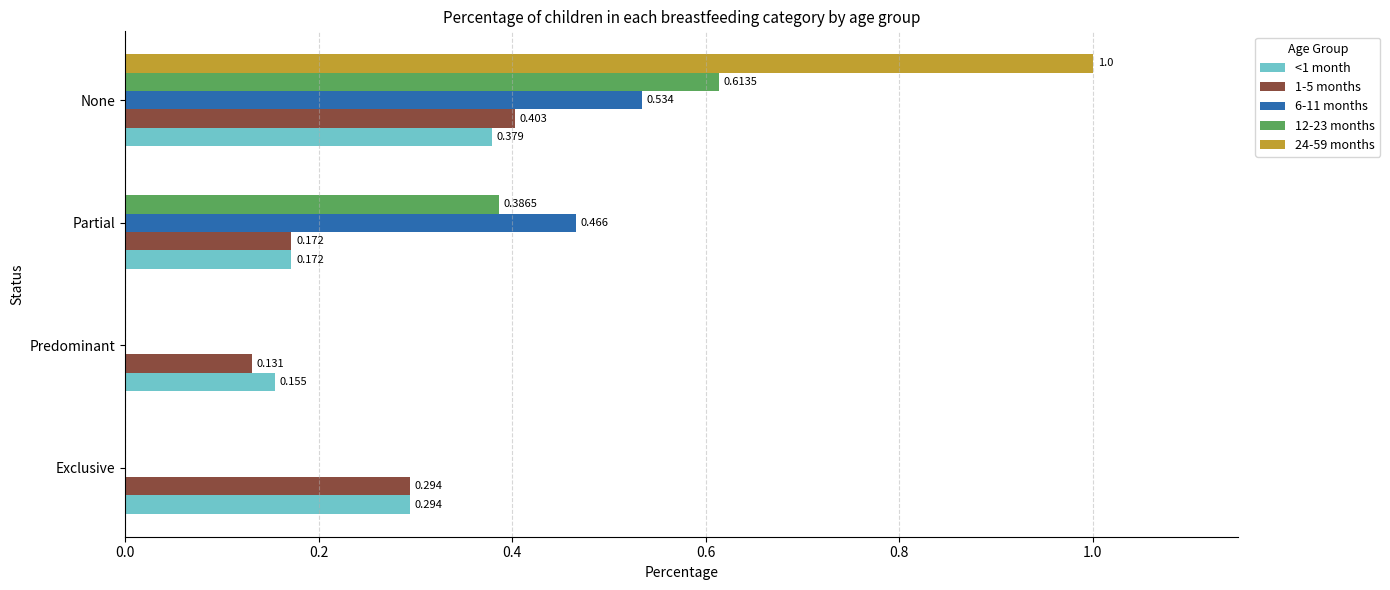

At which category does the chart reach its peak across all series?

None